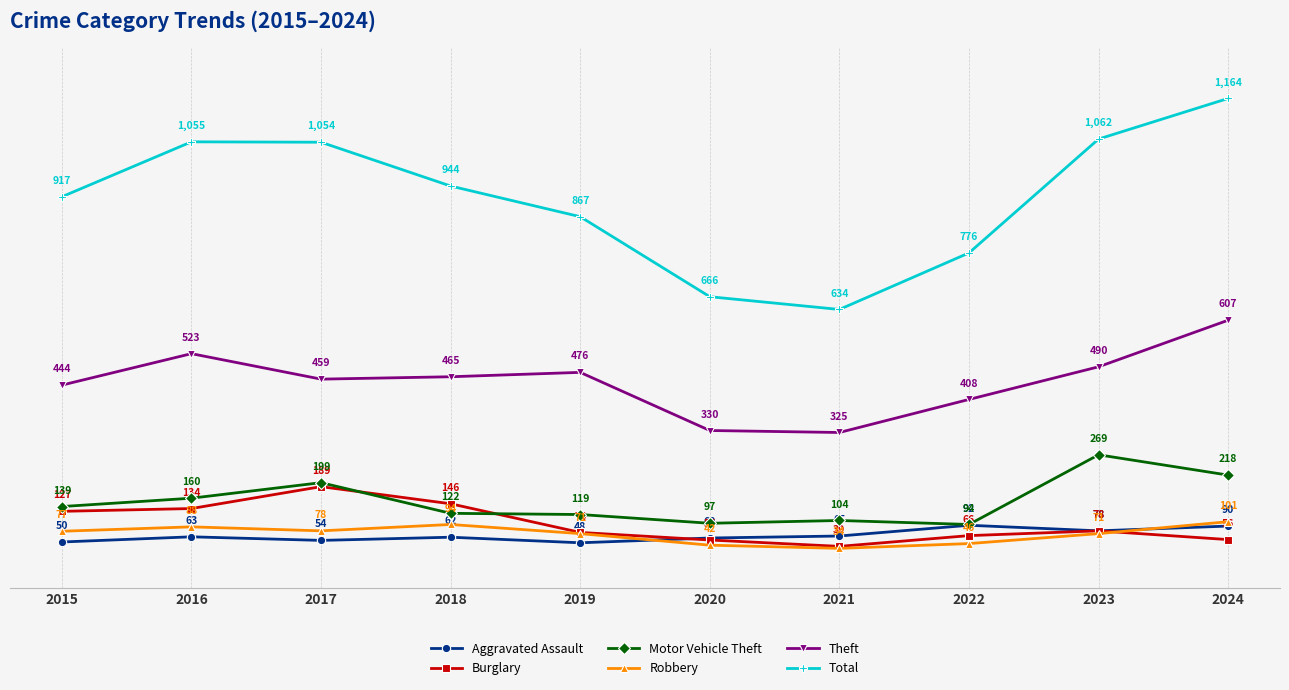

In Aggravated Assault, how many points are lower than both neighbors (excluding endpoints)?

3